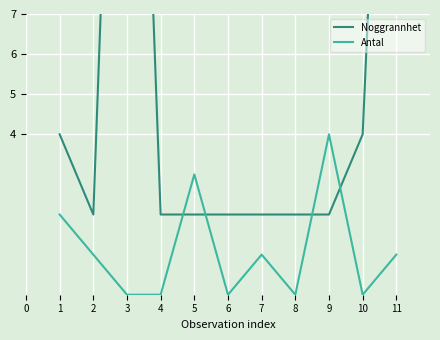

Which category has the highest value in the Antal series?

9